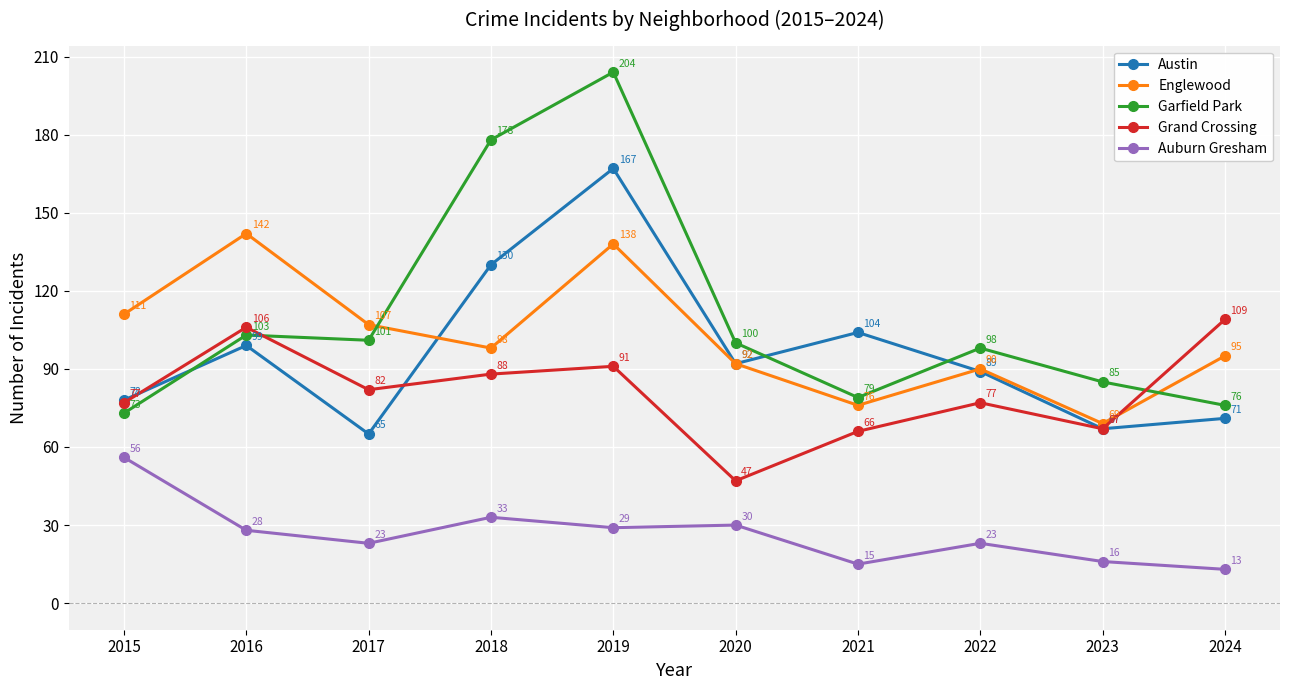

Rank the series by their maximum value, from lowest to highest.

Auburn Gresham, Grand Crossing, Englewood, Austin, Garfield Park